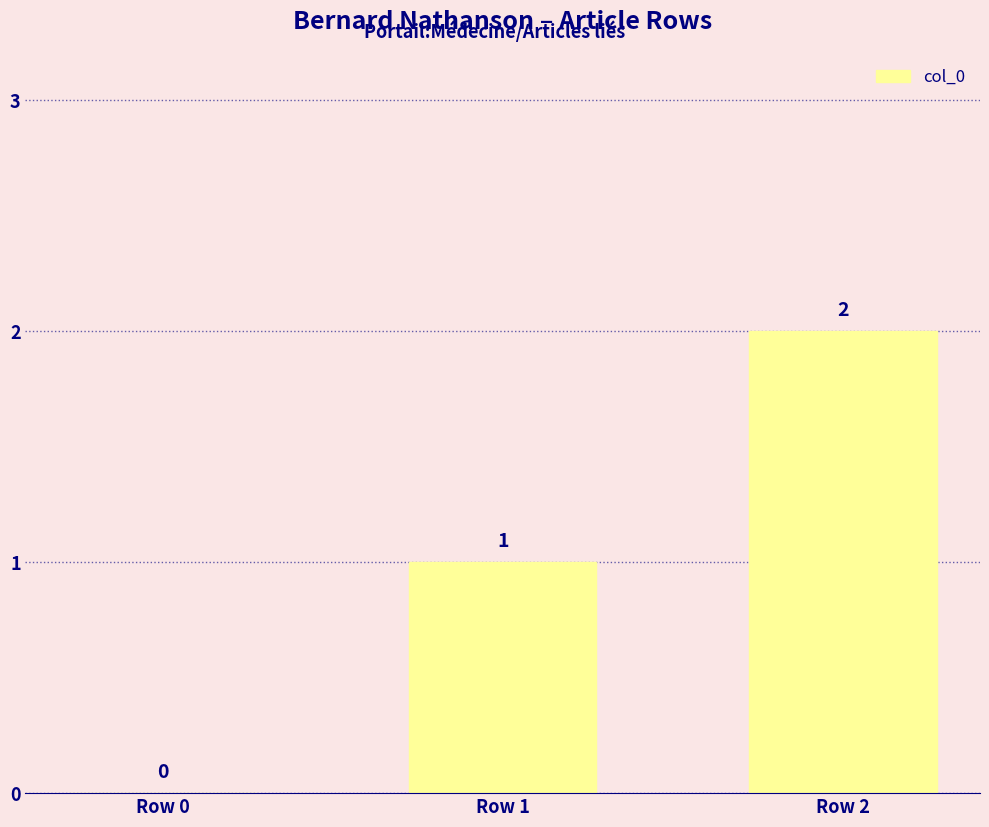

The value at Row 0 is -1. True or false?

False